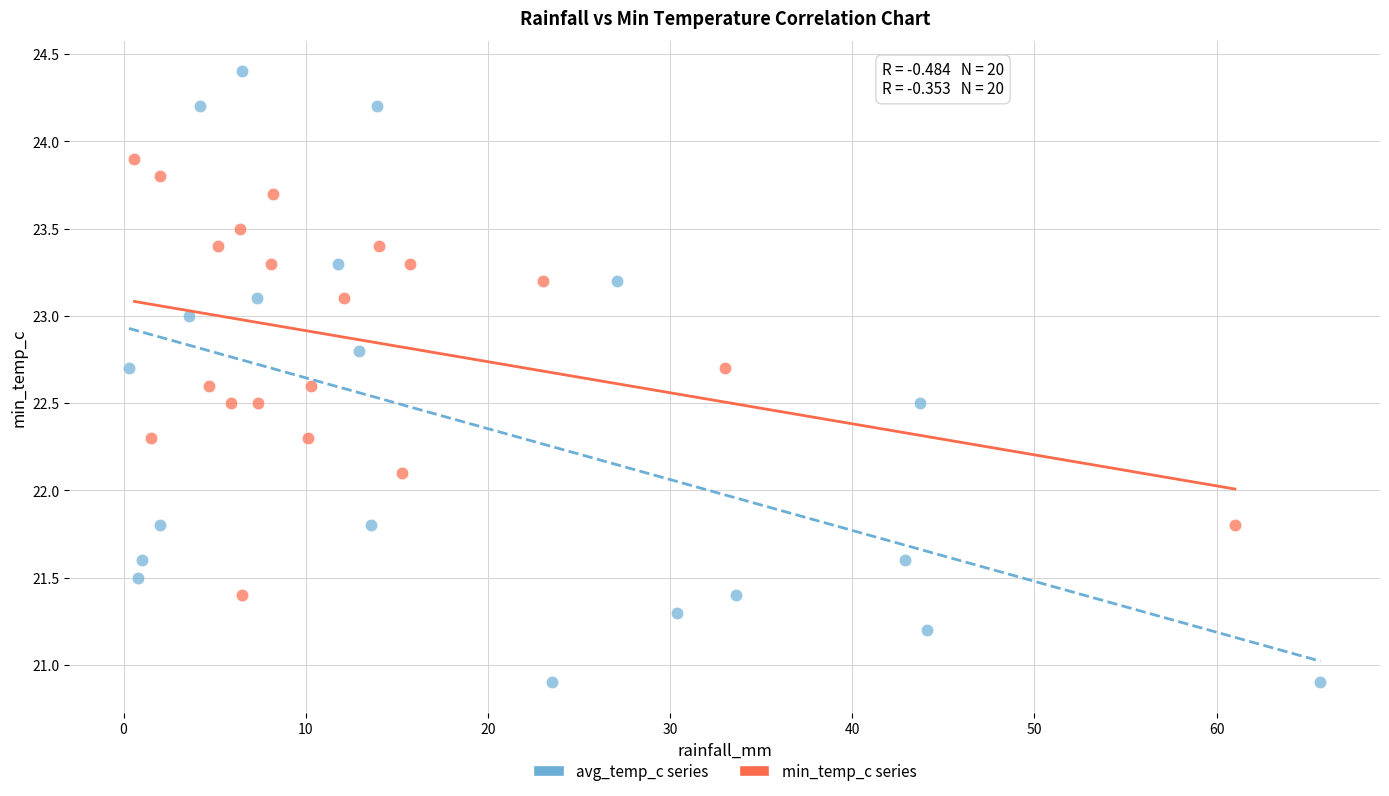

Which series reaches the minimum Y coordinate?

avg_temp_c series